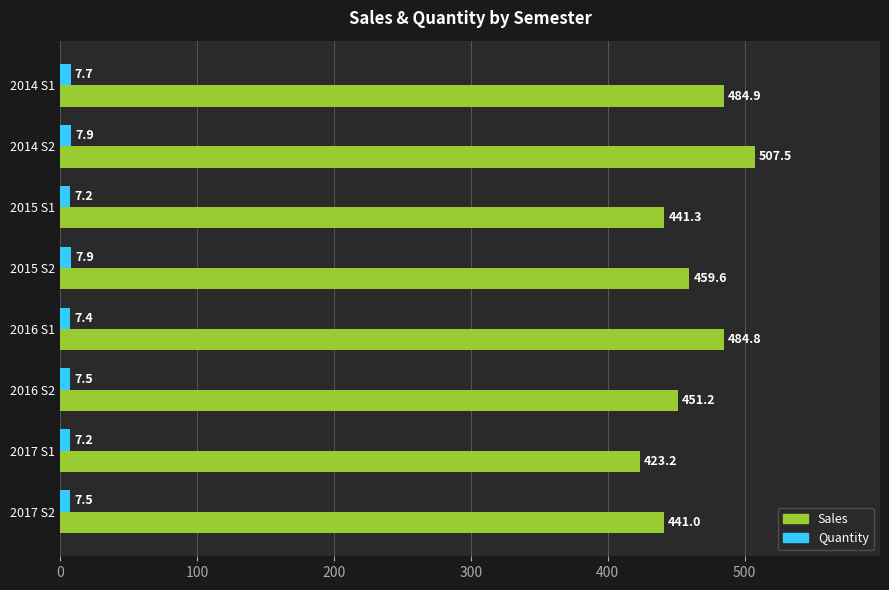

At how many categories does at least one series exceed 22?

8